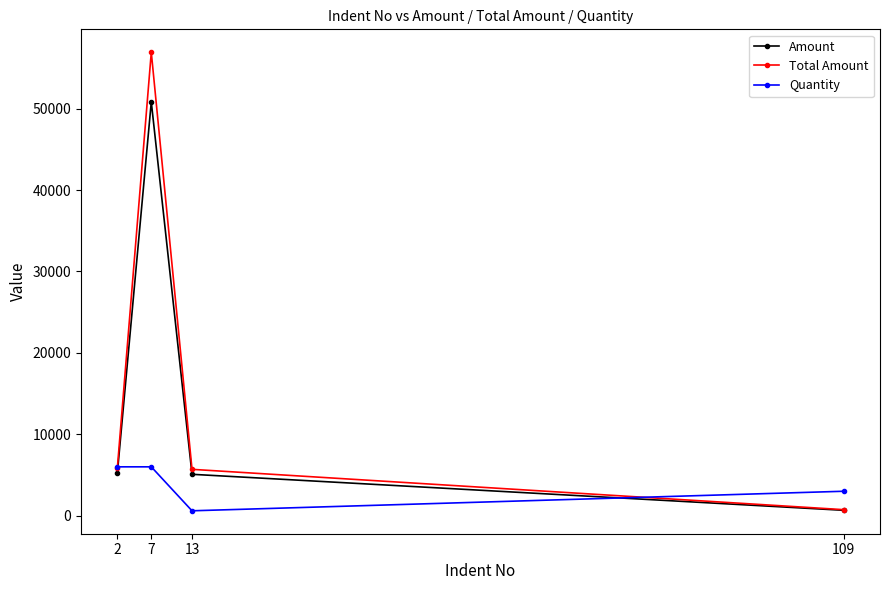

Where is Quantity nearest to the value 3300?

109